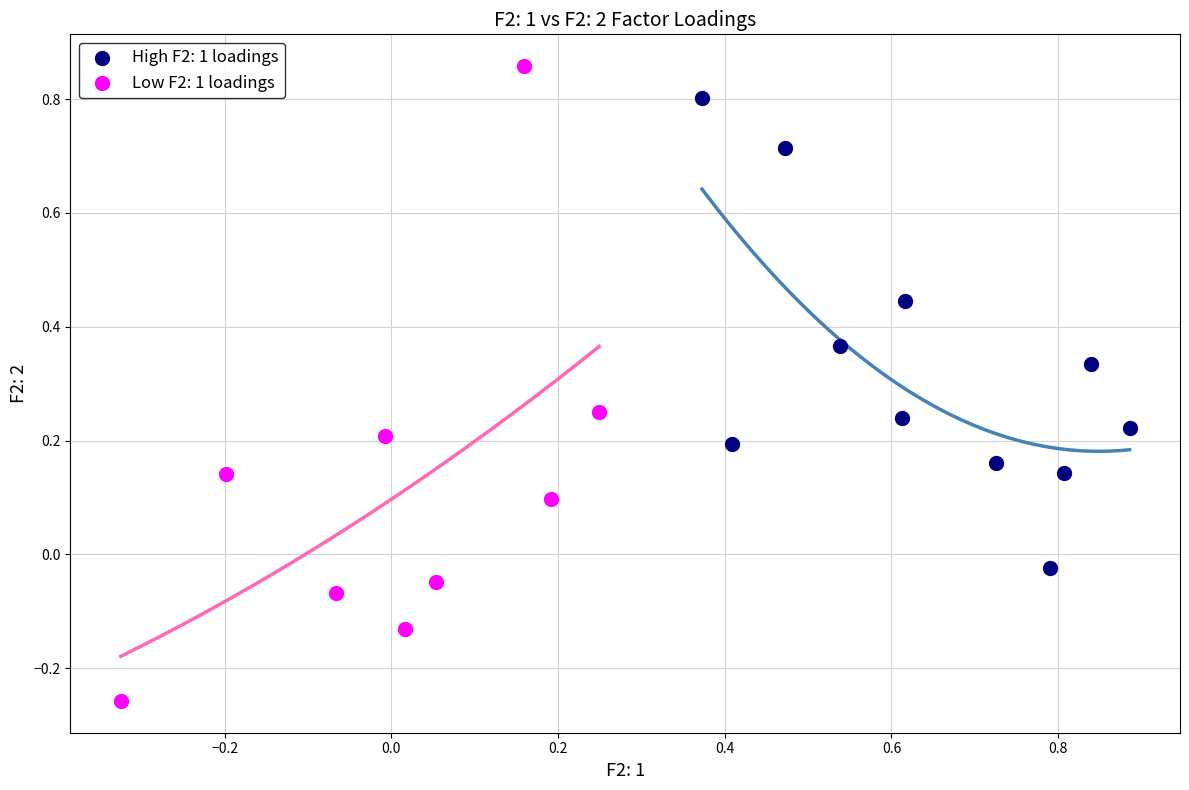

Which series has the largest Y range (max minus min)?

Low F2: 1 loadings